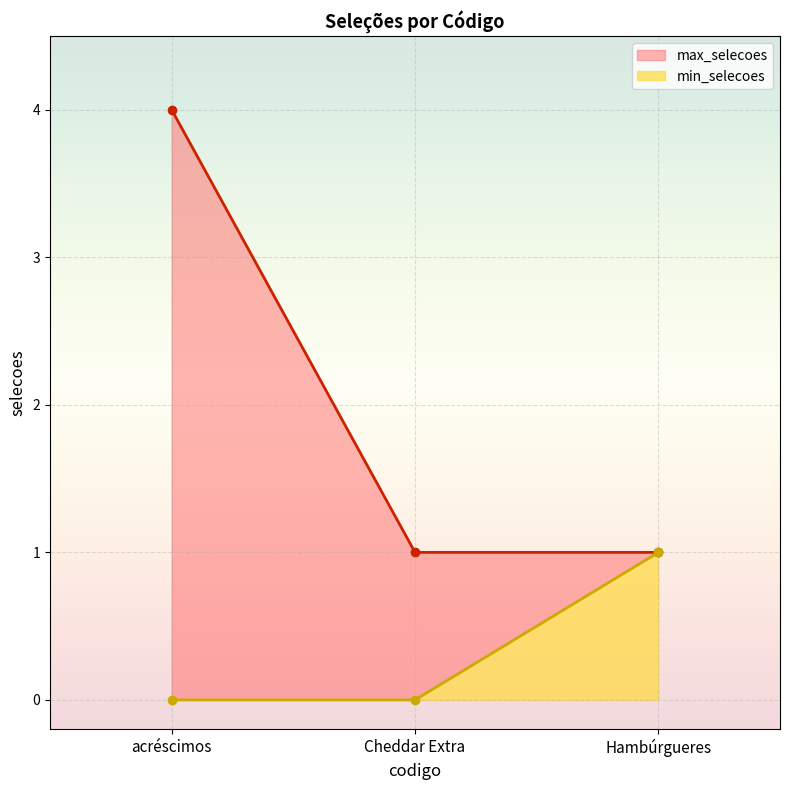

Count the max_selecoes values in the range 1 to 4.

3